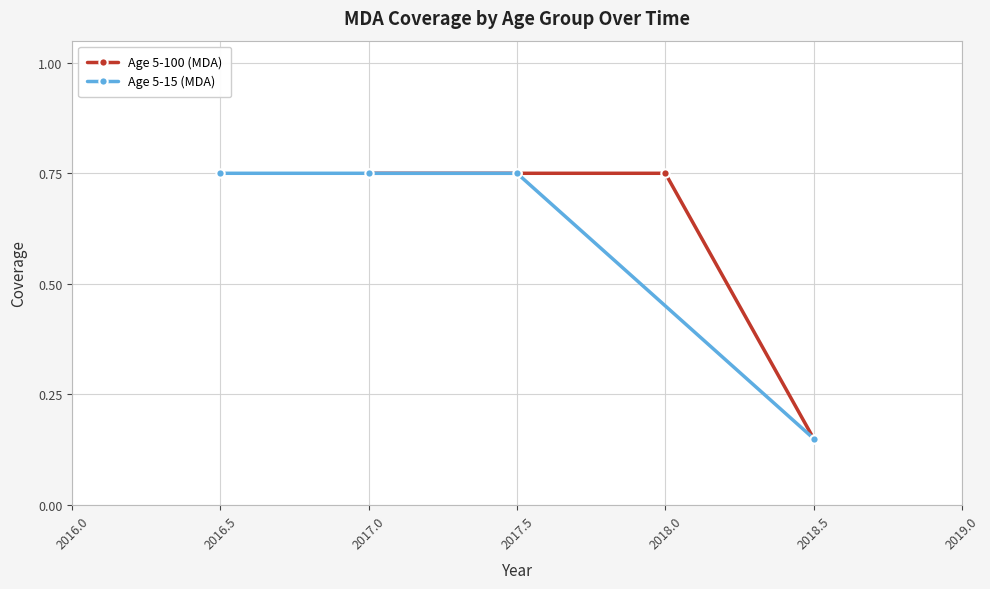

The value of Age 5-15 (MDA) at 2017.0 is 1.1. True or false?

False